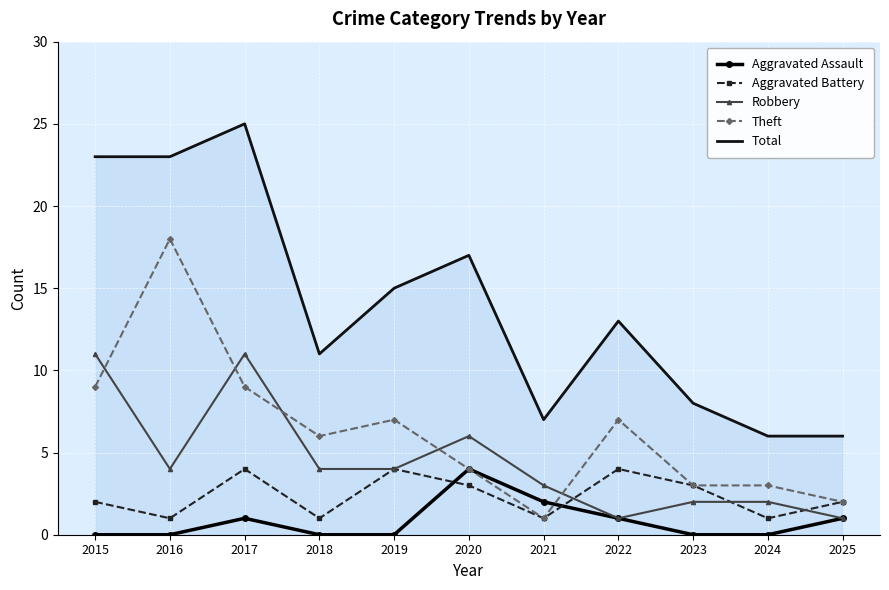

Reading right to left, extract all data points from this chart.

Aggravated Assault: 2025=1	2024=0	2023=0	2022=1	2021=2	2020=4	2019=0	2018=0	2017=1	2016=0	2015=0
Aggravated Battery: 2025=2	2024=1	2023=3	2022=4	2021=1	2020=3	2019=4	2018=1	2017=4	2016=1	2015=2
Robbery: 2025=1	2024=2	2023=2	2022=1	2021=3	2020=6	2019=4	2018=4	2017=11	2016=4	2015=11
Theft: 2025=2	2024=3	2023=3	2022=7	2021=1	2020=4	2019=7	2018=6	2017=9	2016=18	2015=9
Total: 2025=6	2024=6	2023=8	2022=13	2021=7	2020=17	2019=15	2018=11	2017=25	2016=23	2015=23